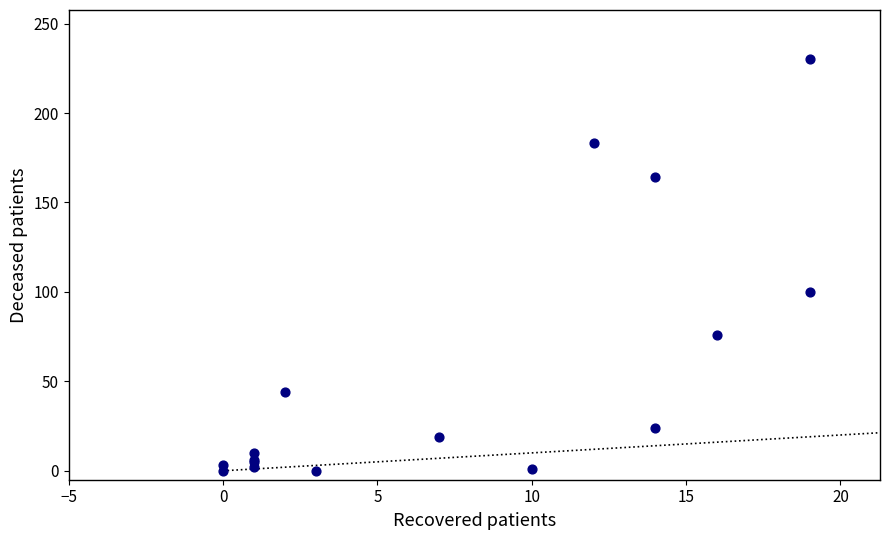

What Y value in the scatter plot is closest to 115?

100